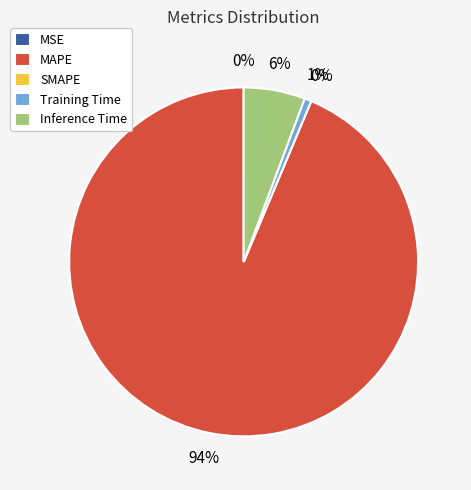

The Training Time slice represents 1% of the pie. True or false?

True